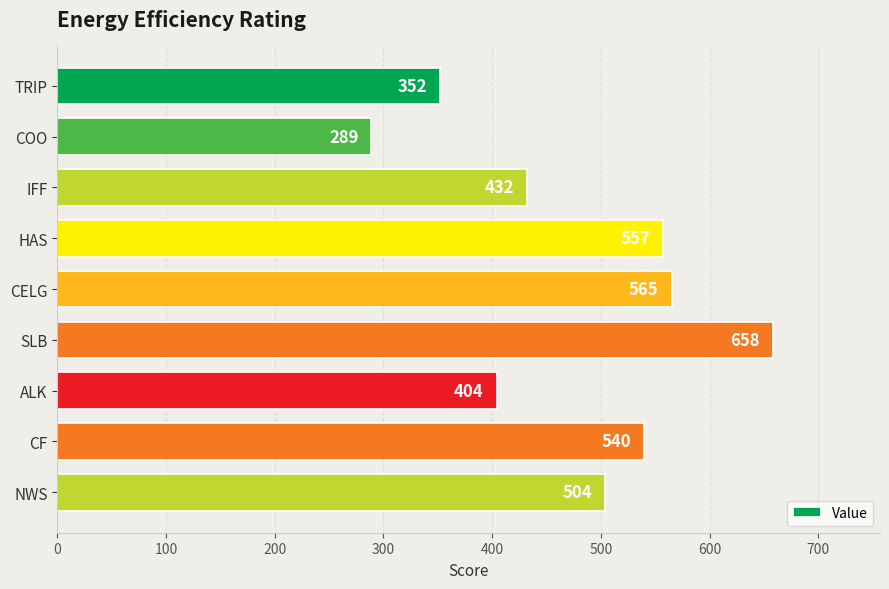

Is it true that the value at IFF is 432?

True